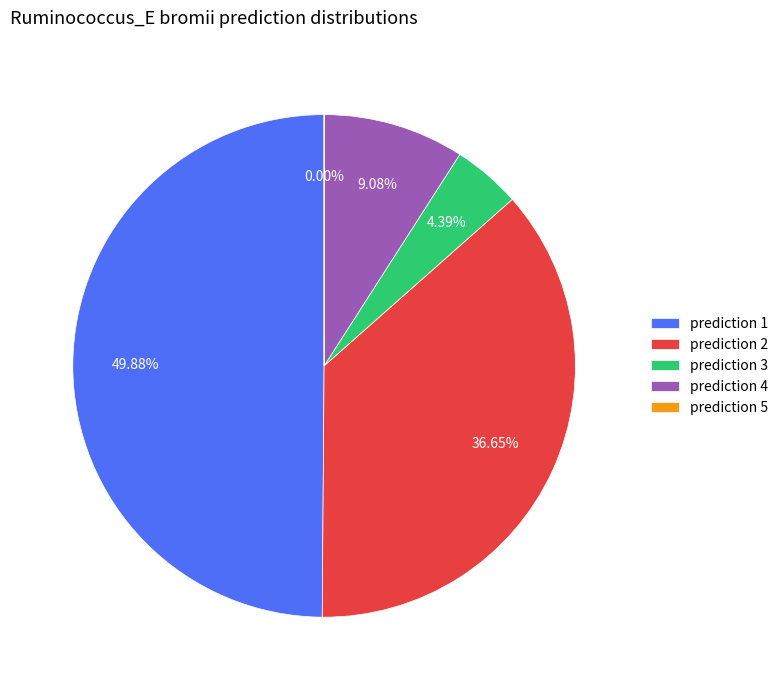

What is the smallest slice in the pie chart?

5